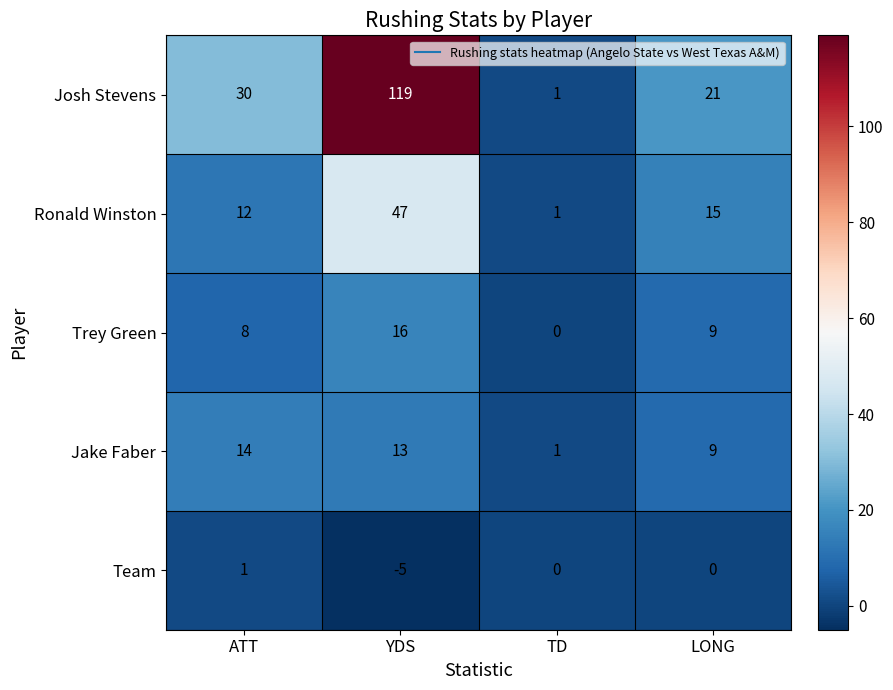

What is the spread (max minus min) of values at TD?

1